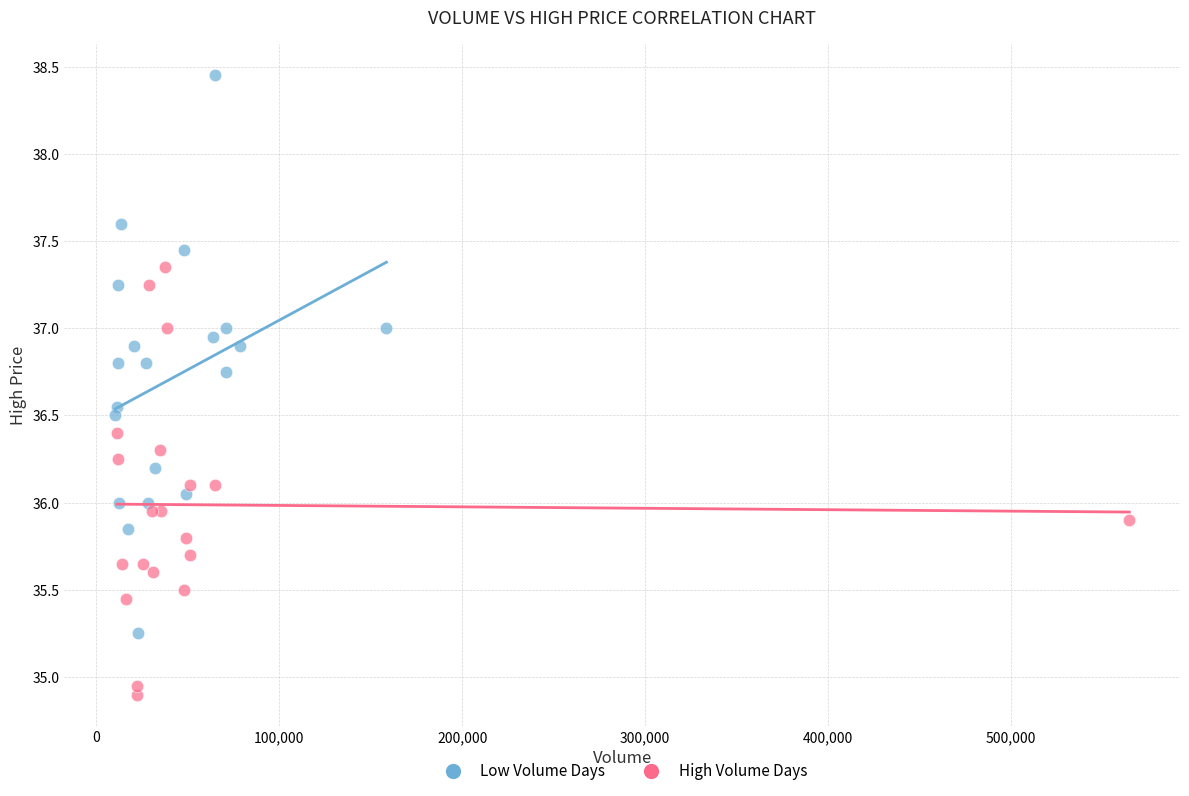

Which series reaches the maximum Y coordinate?

Low Volume Days